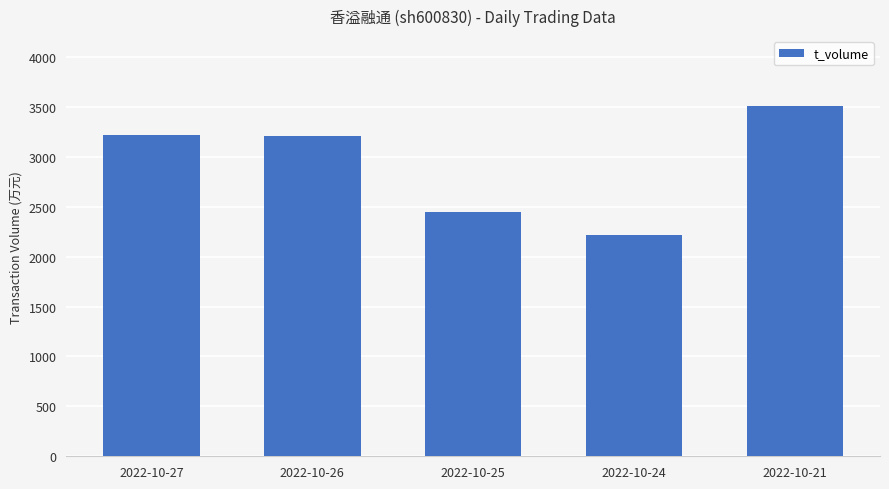

What is the minimum value shown in the chart?

2218